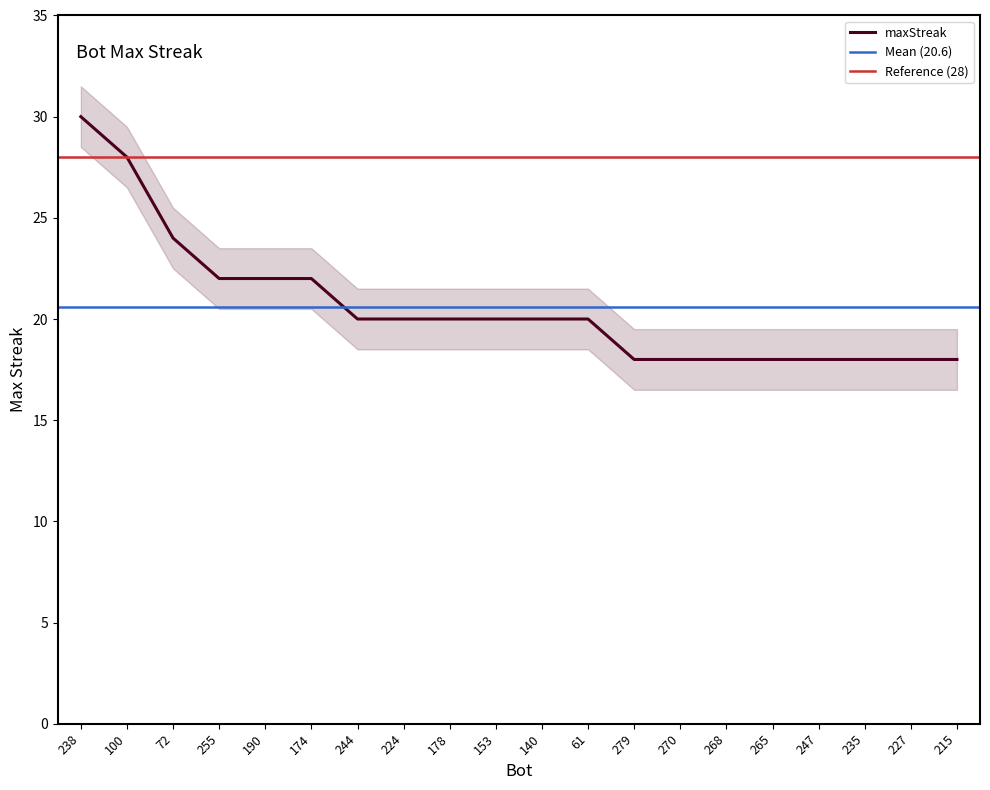

What is the maximum value shown in the chart?

30